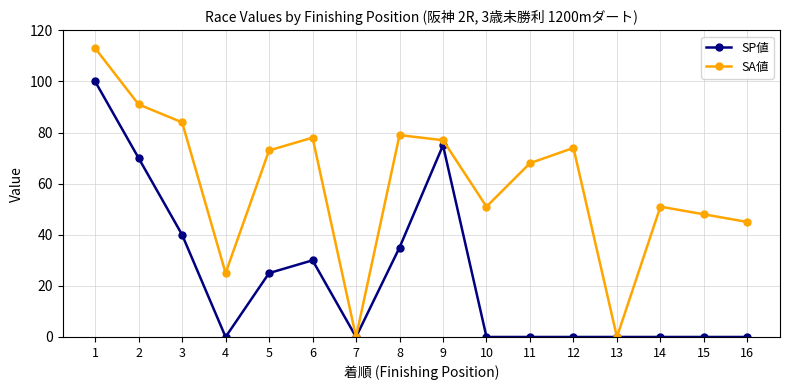

True or false: SP値 has a value of 0 at 14.

True